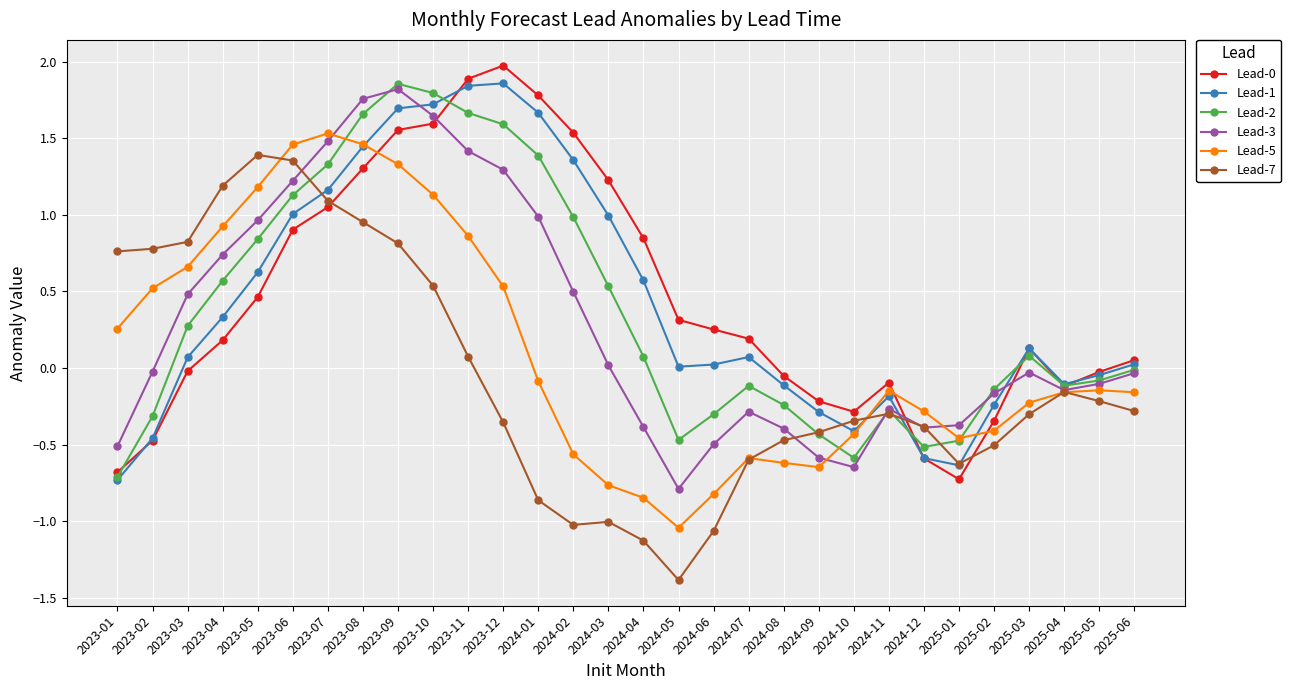

How many values in the Lead-5 series exceed 0?

12